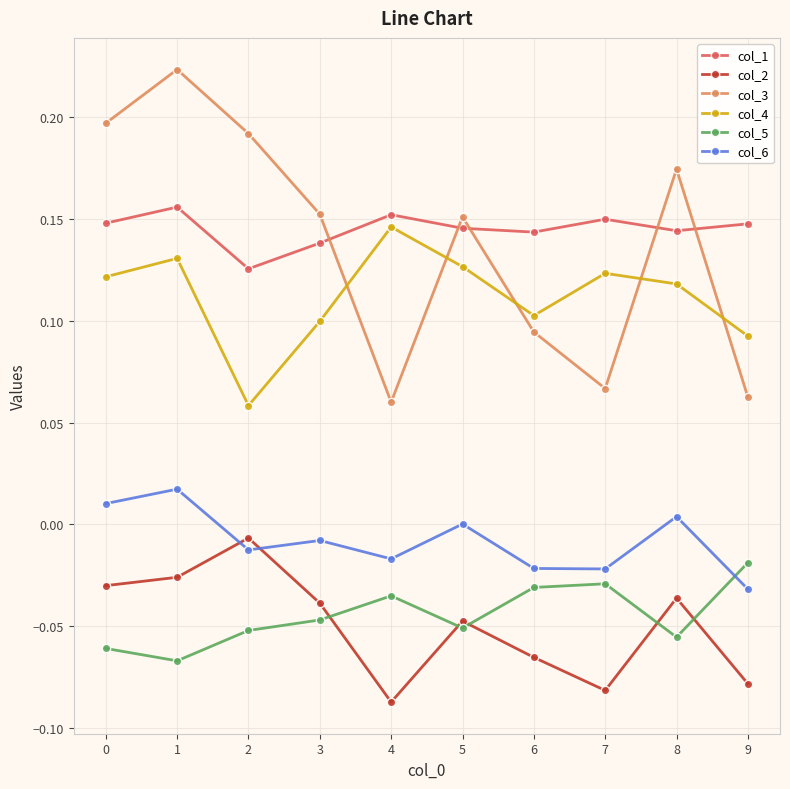

In col_6, how many points are lower than both neighbors (excluding endpoints)?

3